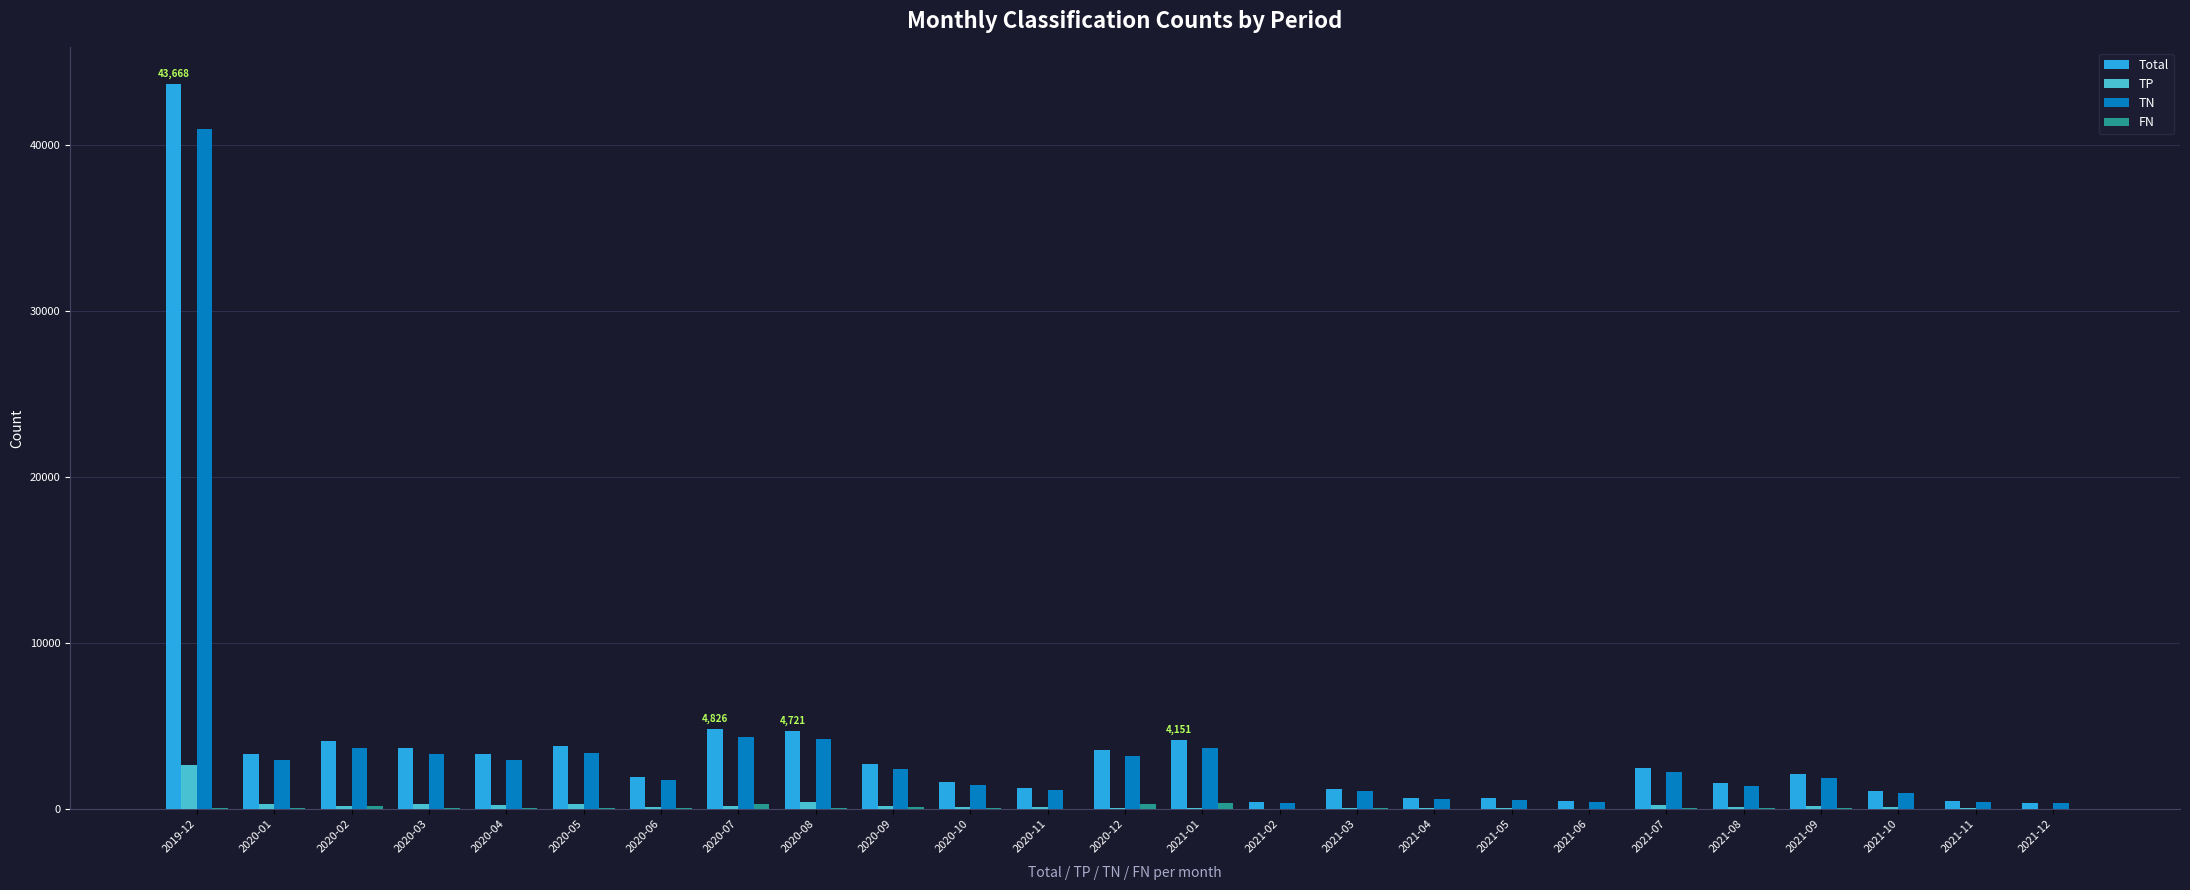

What is the sum of all TP values?

6269